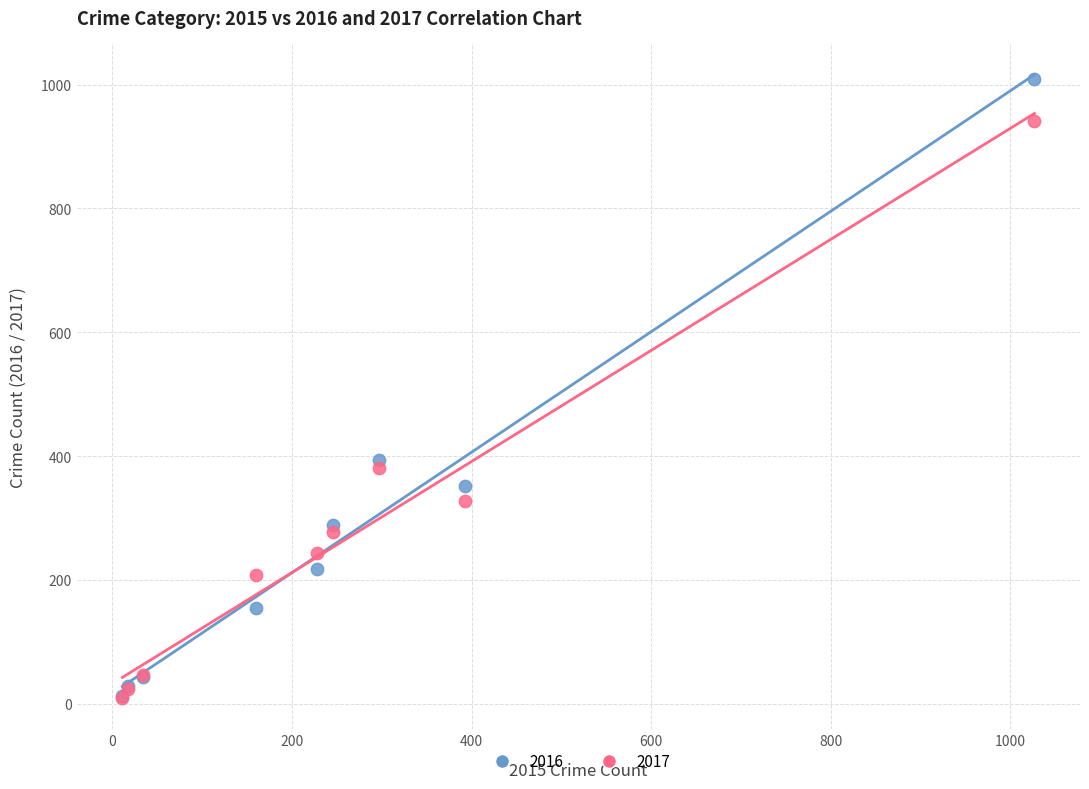

In the 2016 series, what Y value is closest to 511?

394